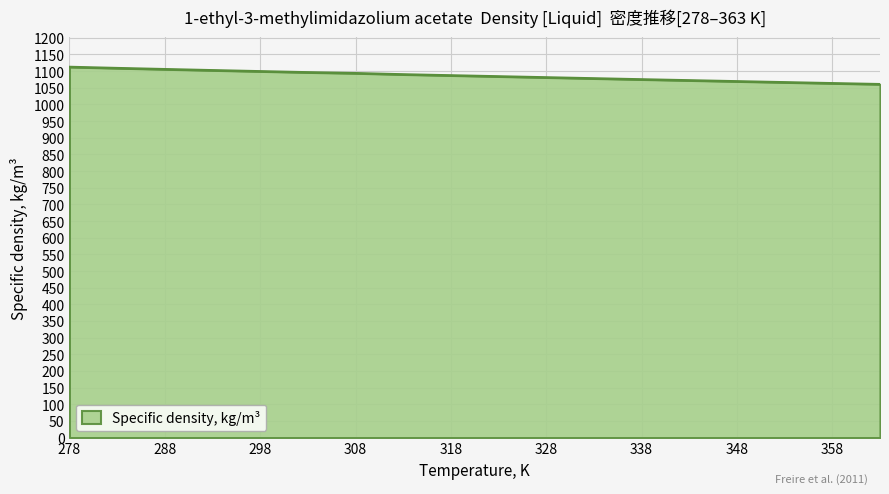

What is the minimum value shown in the chart?

1060.6